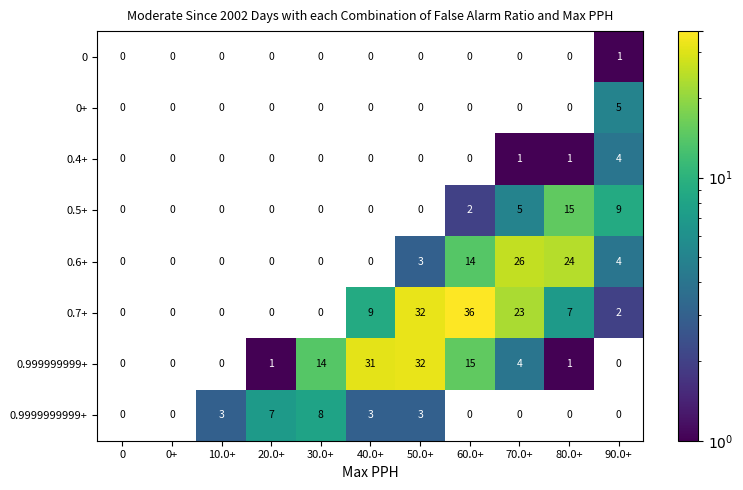

The 0.7+ series shows 23 at 70.0+. True or false?

True